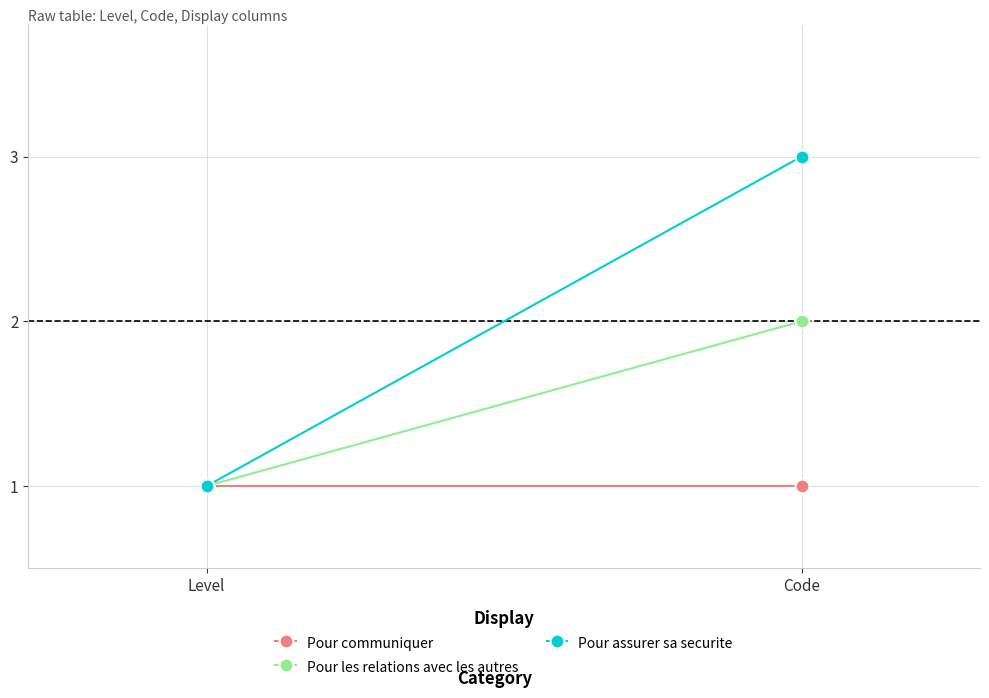

What position from the right is Level?

2